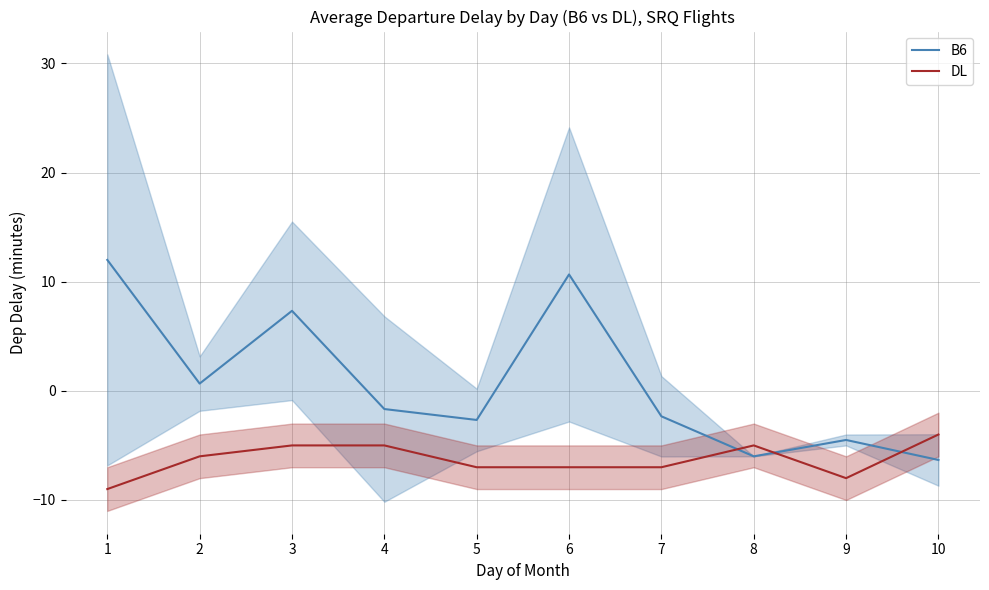

Read the B6 value at 2.

0.7